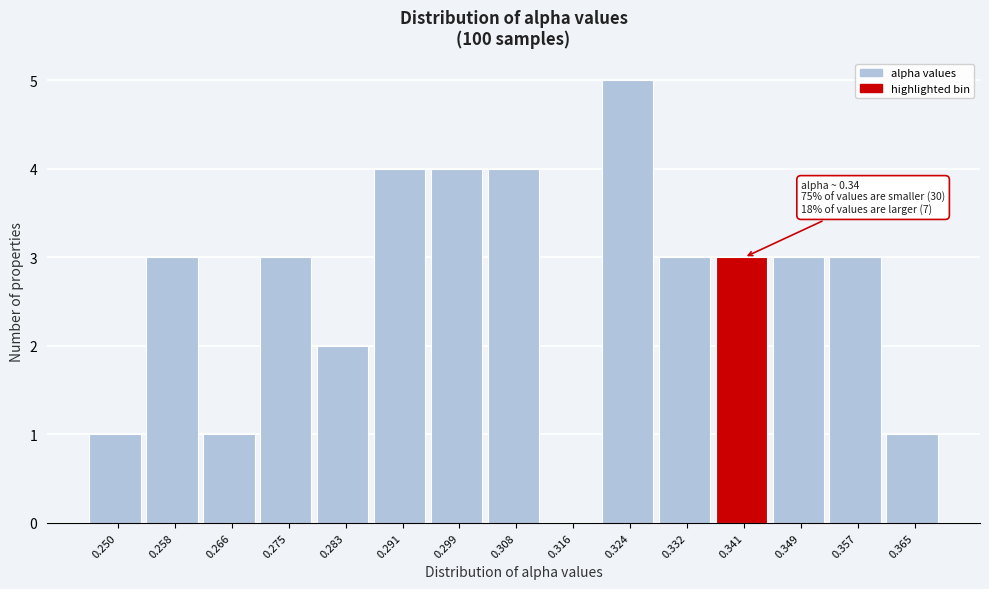

Which range on the x-axis has the tallest bar?

0.320 to 0.328